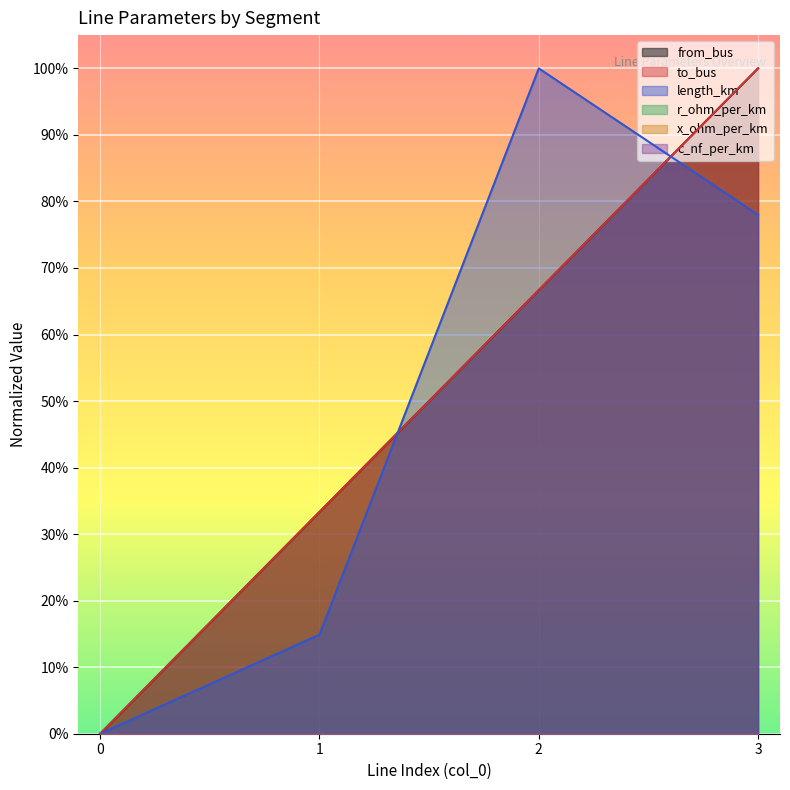

Read the to_bus value at 3.

1.0